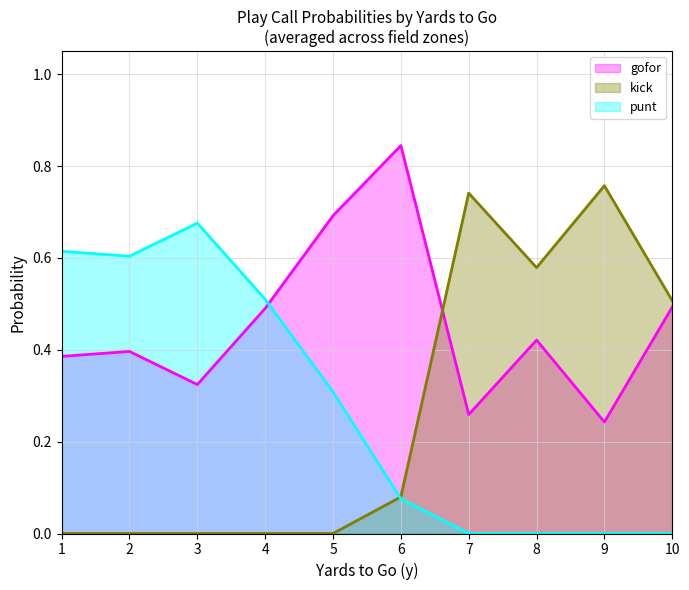

Is the value of kick at 8 greater than the value of gofor at 7?

Yes